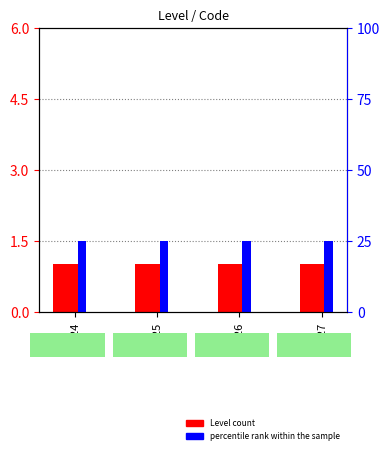

Count the number of categories in the chart.

4